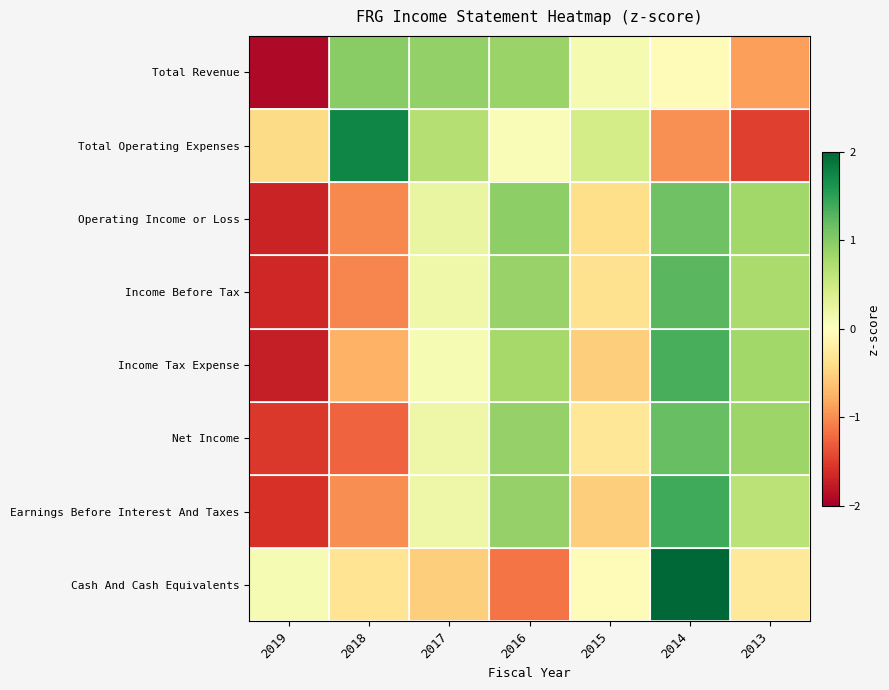

Reading left to right, extract all data points from this chart.

Total Revenue: 2019=-1.9	2018=1.0	2017=0.9	2016=0.9	2015=0.1	2014=-0.1	2013=-0.9
Total Operating Expenses: 2019=-0.4	2018=1.7	2017=0.7	2016=0.1	2015=0.4	2014=-1.0	2013=-1.5
Operating Income or Loss: 2019=-1.7	2018=-1.0	2017=0.2	2016=1.0	2015=-0.4	2014=1.1	2013=0.8
Income Before Tax: 2019=-1.7	2018=-1.0	2017=0.2	2016=0.9	2015=-0.4	2014=1.3	2013=0.8
Income Tax Expense: 2019=-1.7	2018=-0.8	2017=0.1	2016=0.8	2015=-0.5	2014=1.3	2013=0.8
Net Income: 2019=-1.5	2018=-1.3	2017=0.2	2016=0.9	2015=-0.3	2014=1.2	2013=0.8
Earnings Before Interest And Taxes: 2019=-1.6	2018=-1.0	2017=0.2	2016=0.9	2015=-0.5	2014=1.4	2013=0.6
Cash And Cash Equivalents: 2019=0.1	2018=-0.3	2017=-0.5	2016=-1.1	2015=-0.1	2014=2.3	2013=-0.3